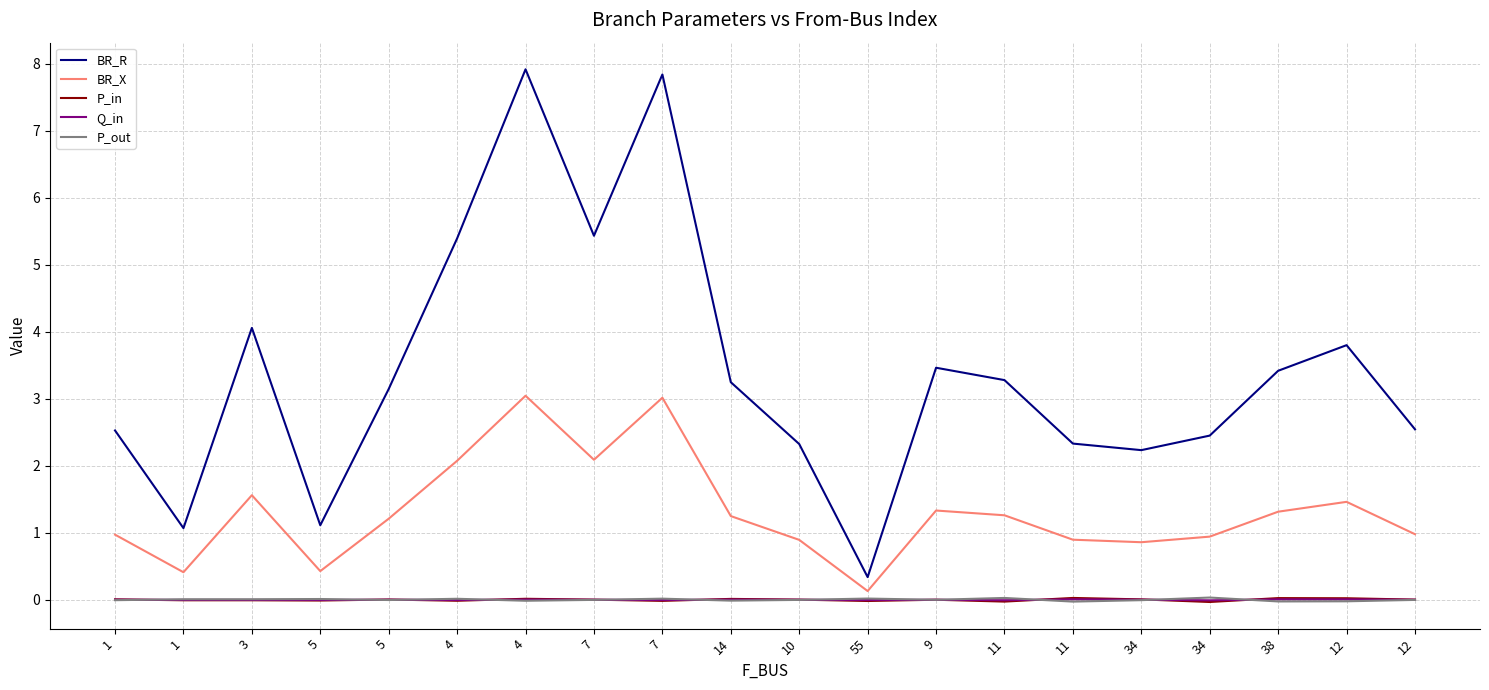

Which has a higher value, 12 or 12?

12